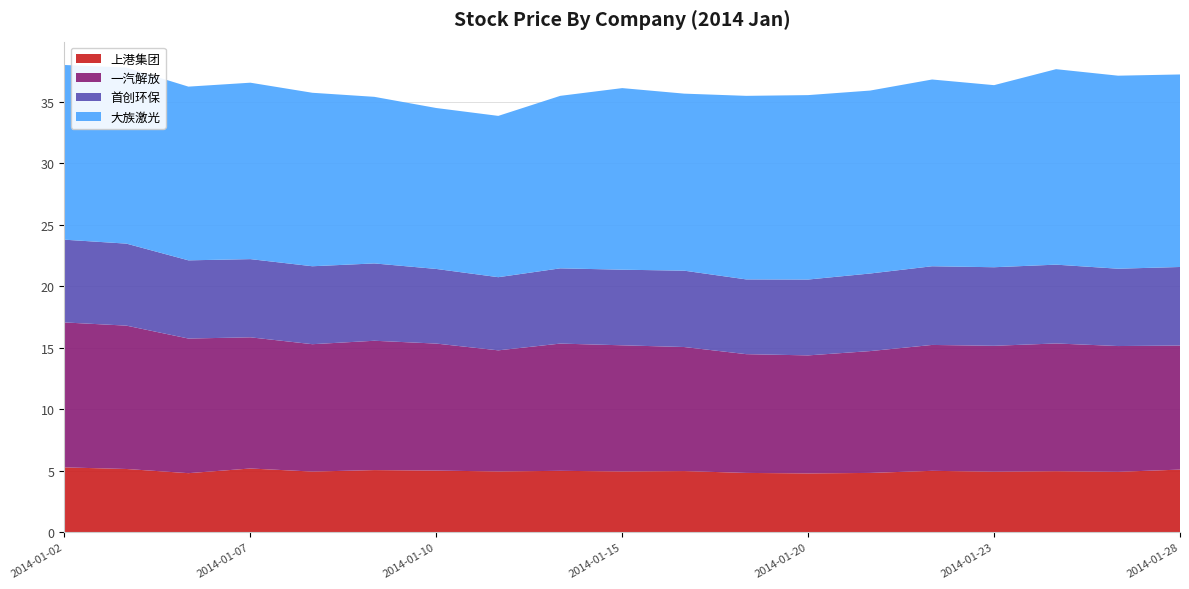

Reading right to left, extract all data points from this chart.

上港集团: 5.1	4.9	5.0	4.9	5.0	4.8	4.8	4.8	5.0	4.9	5.0	4.9	5.0	5.0	4.9	5.2	4.8	5.1	5.3
一汽解放: 10.1	10.2	10.4	10.2	10.2	9.9	9.6	9.7	10.1	10.3	10.3	9.8	10.3	10.5	10.4	10.7	10.9	11.7	11.8
首创环保: 6.4	6.3	6.4	6.4	6.4	6.3	6.2	6.1	6.2	6.2	6.1	6.0	6.1	6.3	6.3	6.4	6.4	6.7	6.7
大族激光: 15.7	15.7	15.9	14.8	15.2	14.9	15.0	14.9	14.4	14.8	14.0	13.1	13.1	13.6	14.1	14.3	14.1	14.3	14.2